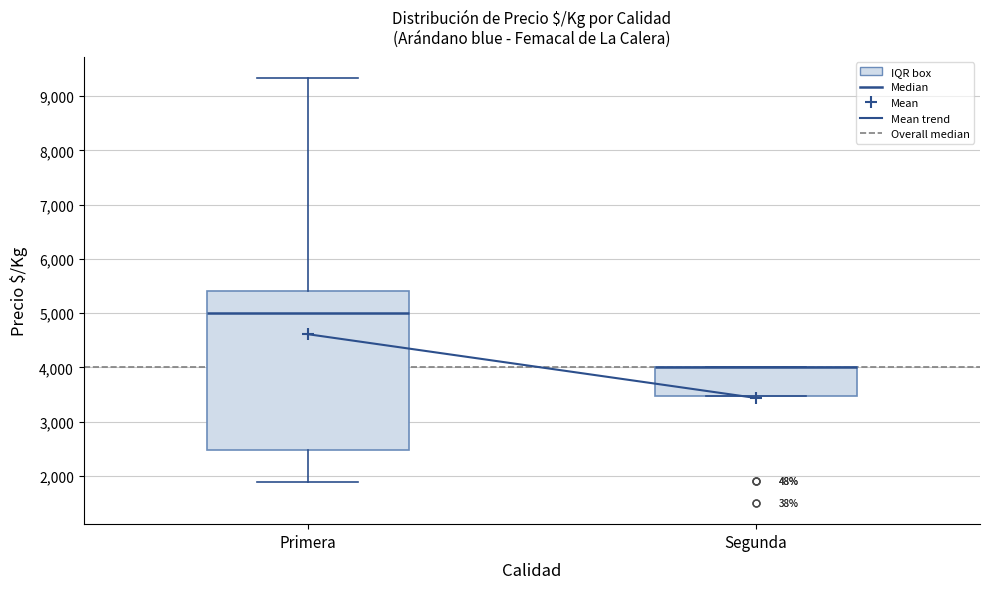

Reading left to right, read every box against the y-axis: the position of its median line, the range the box covers, and the ends of its whiskers. The values are not printed on the chart, so give them approximately, as read against the axis.

Primera: median 5000, box 2500 to 5400, whiskers 1900 to 9300
Segunda: median 4000 (drawn on the box's upper edge), box 3500 to 4000, whiskers 3500 to 4000